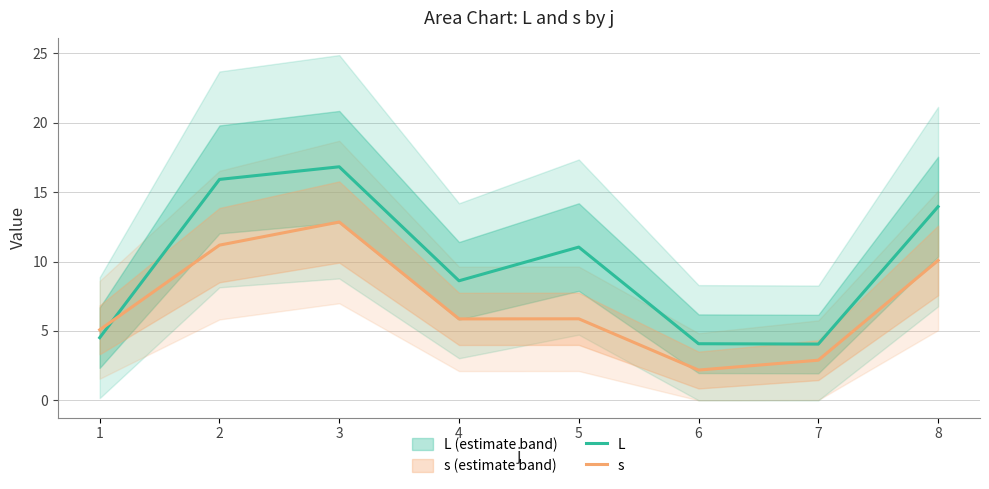

How many data points in s are less than 5?

2